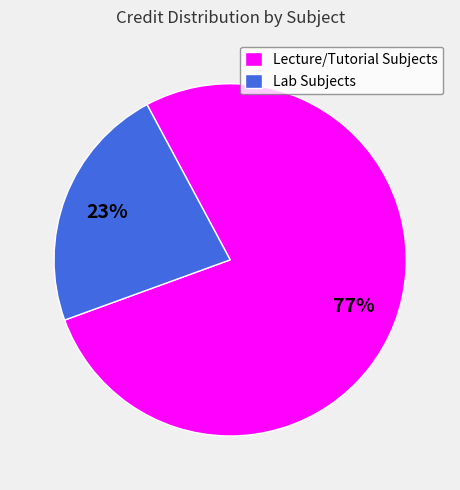

What percentage is the Lab Subjects slice, to the nearest percent?

23%